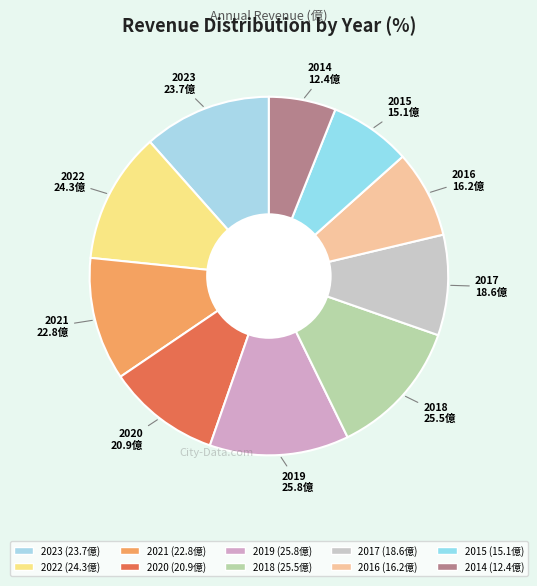

How many slices are in this pie chart?

10